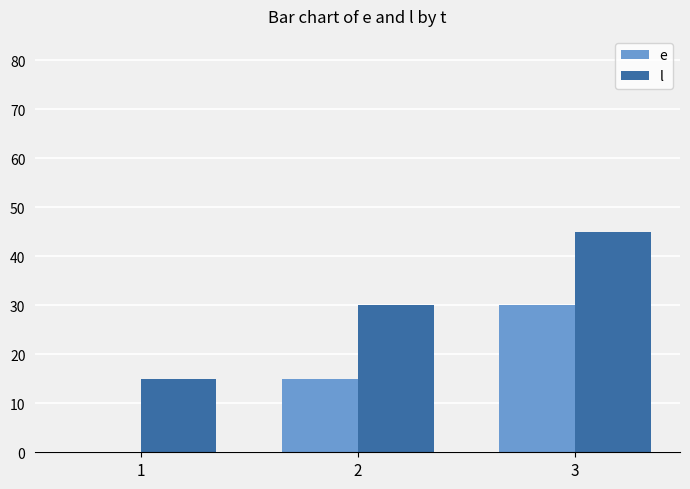

The value of l at 3 is 45. True or false?

True